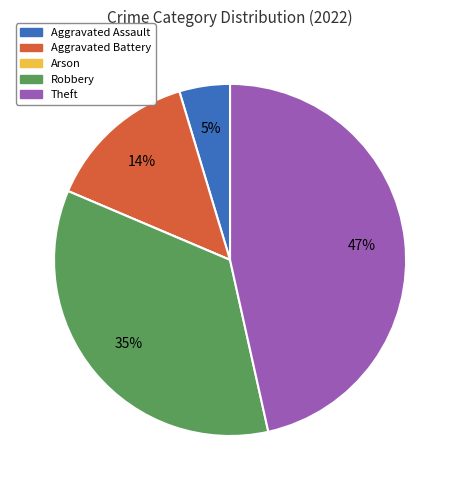

Do Theft and Aggravated Assault together represent more than half of the pie?

Yes